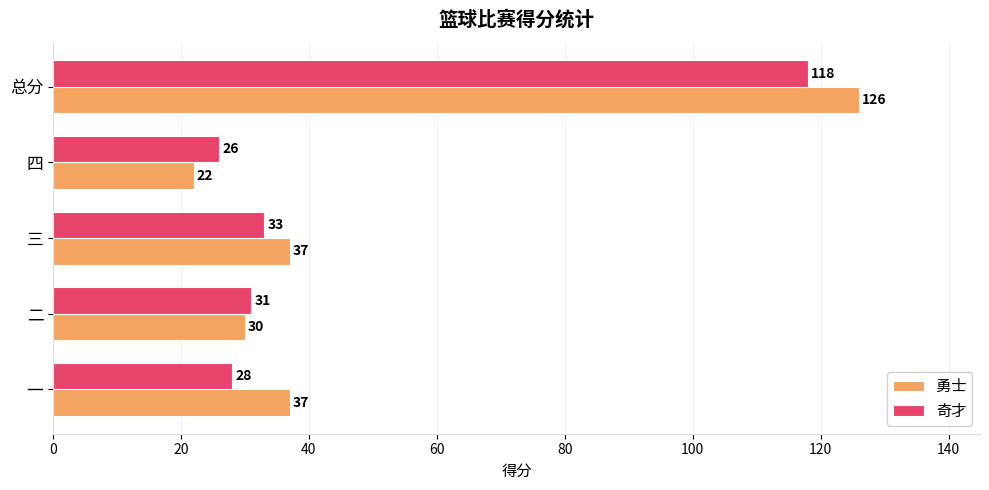

Rank the series by their average value, from lowest to highest.

奇才, 勇士